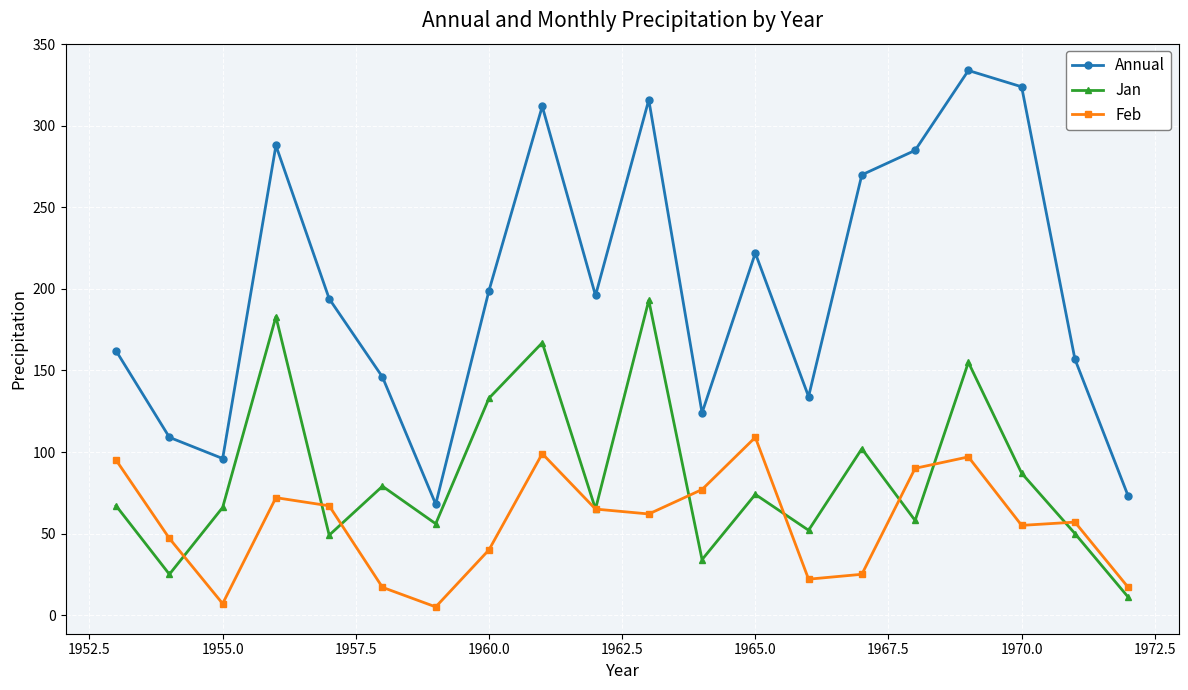

In Jan, how many points are lower than both neighbors (excluding endpoints)?

7